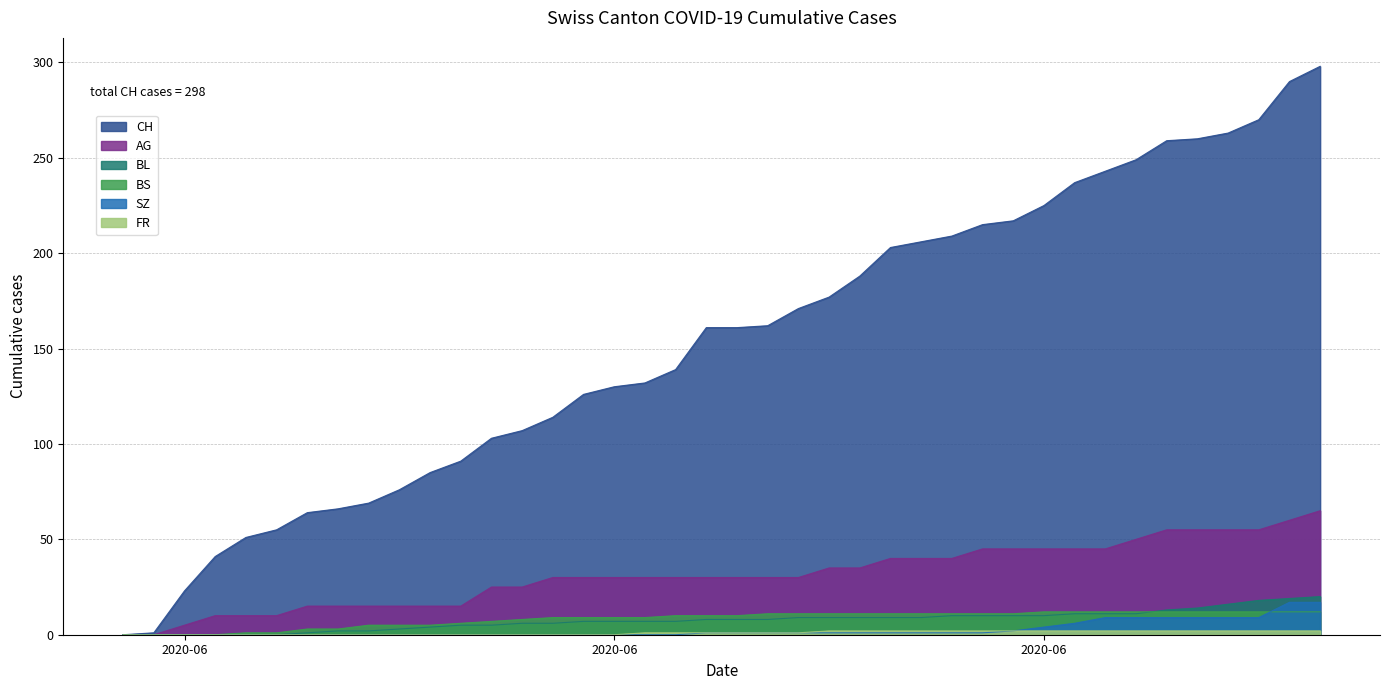

At which category is the sum across all series the highest?

2020-07-09